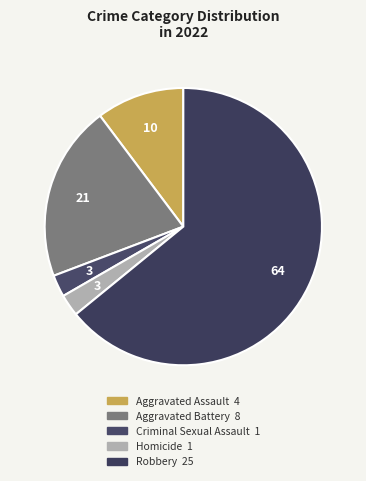

To the nearest percent, what is the average slice percentage?

20%